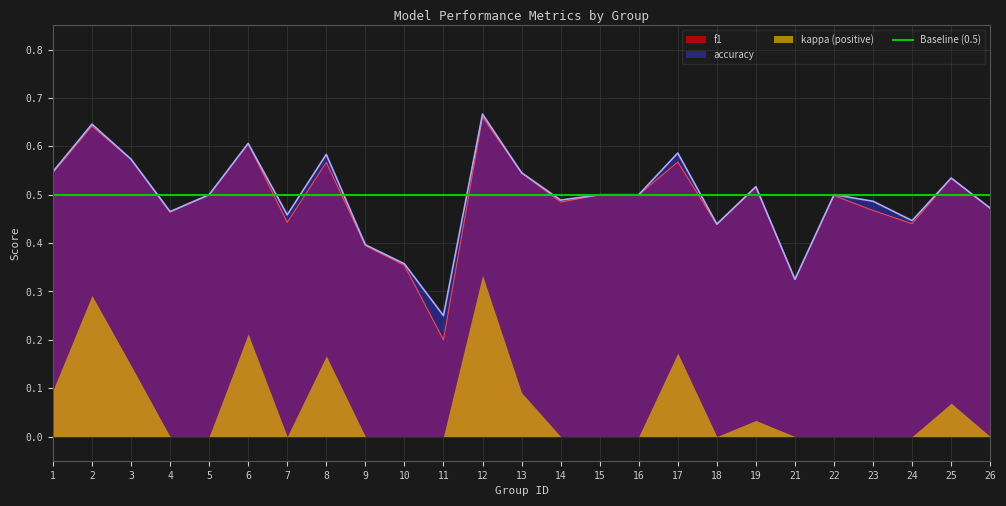

True or false: f1 and accuracy cross at least once.

False